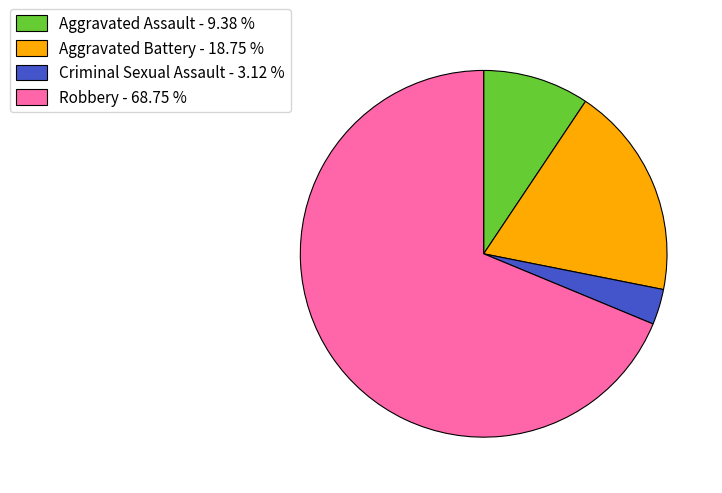

Combined, do Robbery - 68.75 % and Criminal Sexual Assault - 3.12 % account for over 50%?

Yes